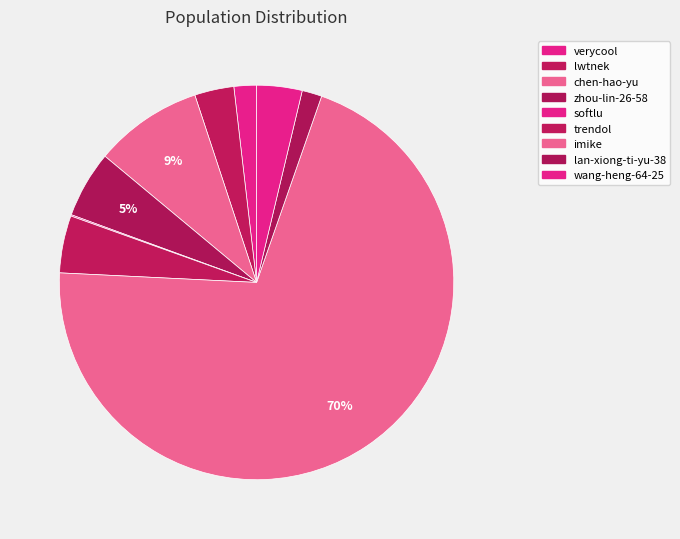

Which slice is the largest?

imike